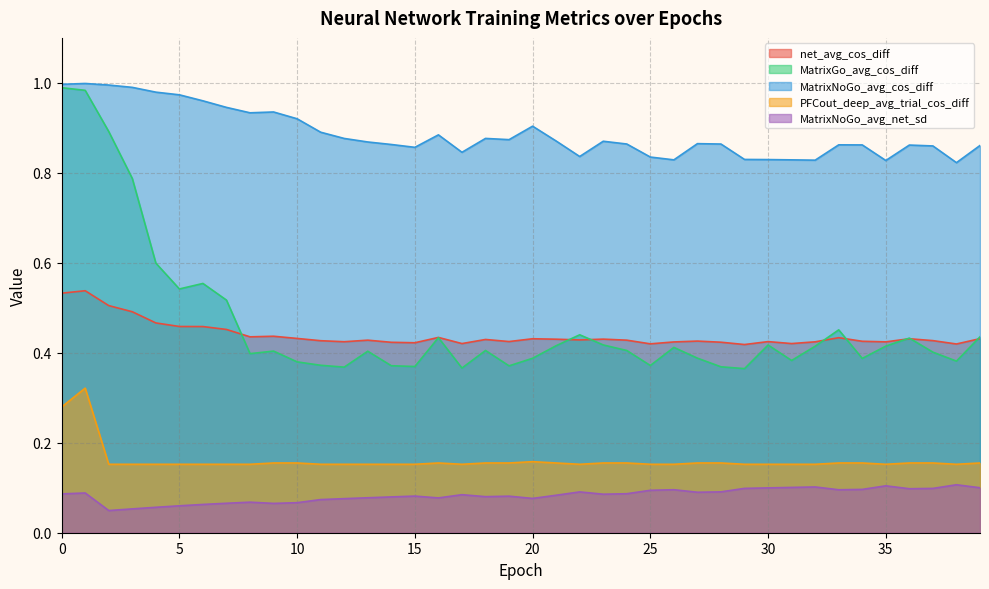

Which category has the highest value in the MatrixNoGo_avg_cos_diff series?

1